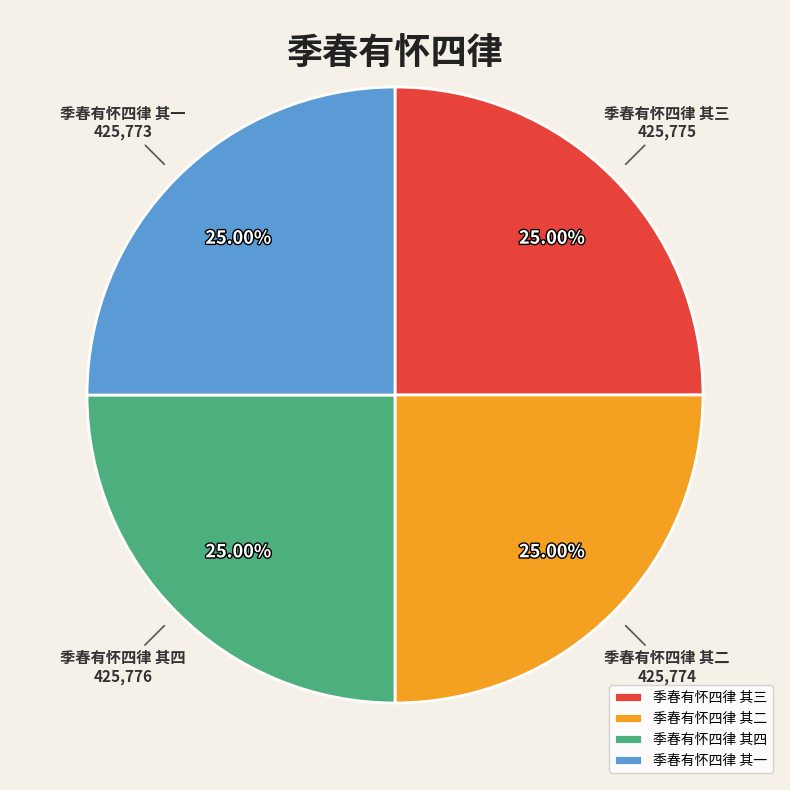

Does 季春有怀四律 其二 account for over 50% of the chart?

No